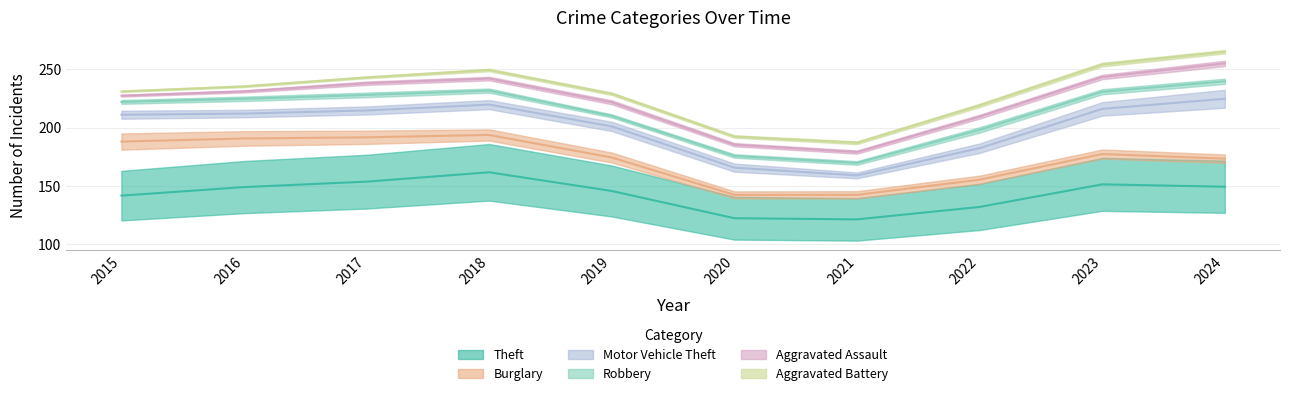

What are all the series names shown in the legend?

Theft, Burglary, Motor Vehicle Theft, Robbery, Aggravated Assault, Aggravated Battery